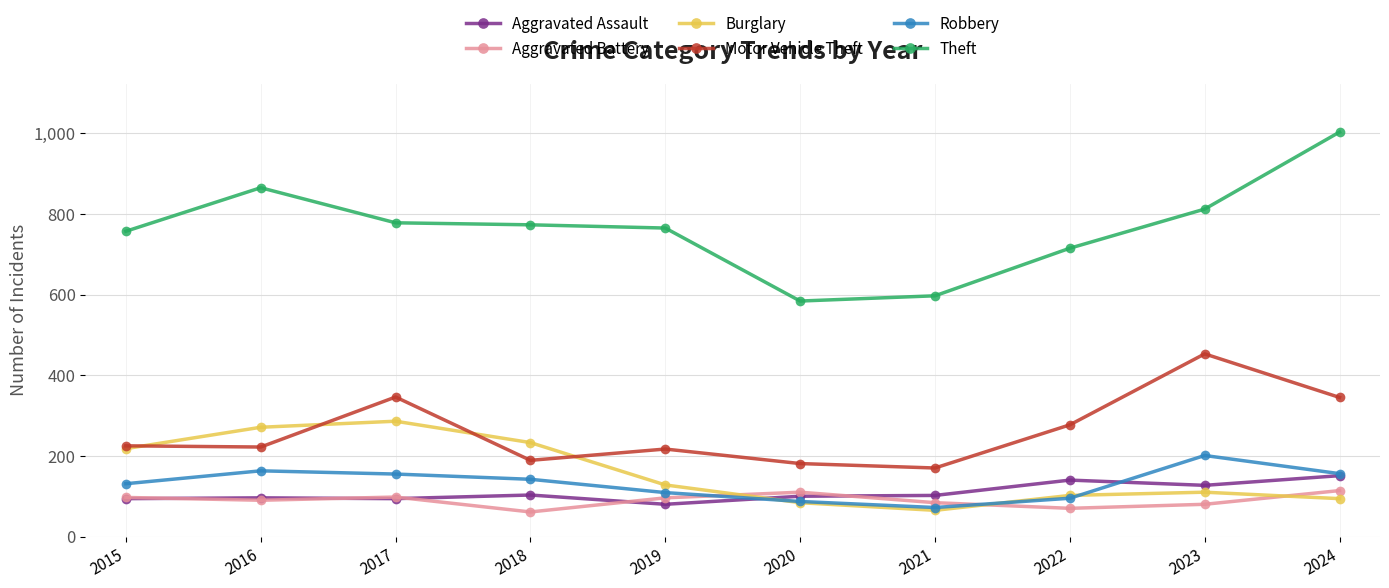

Is this an area chart (filled region under the line)?

No